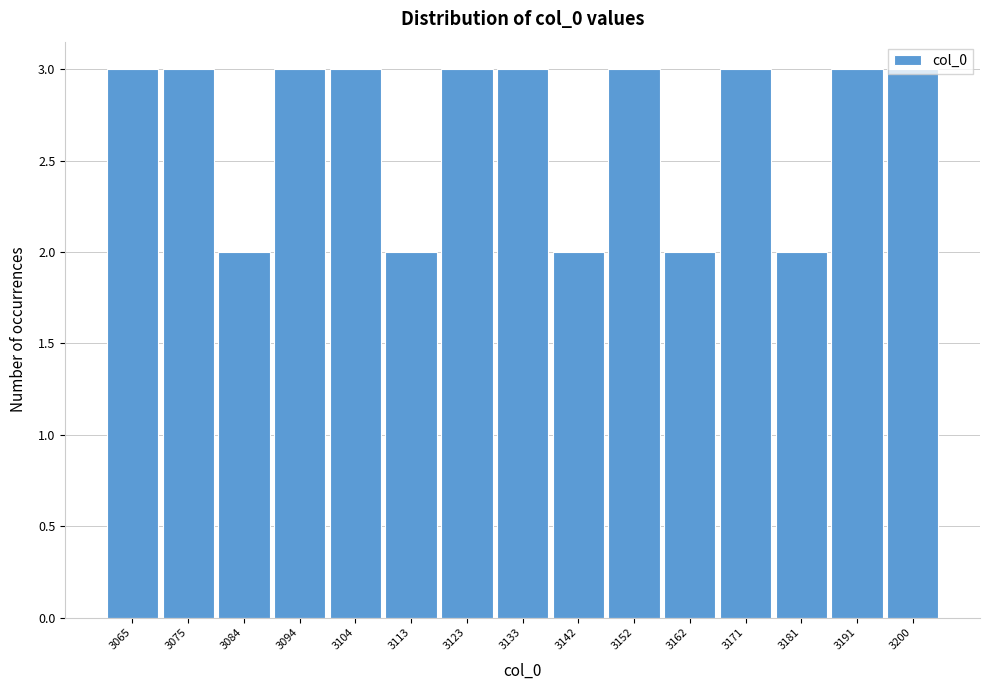

What is the value of the 13th bar from the left?

2